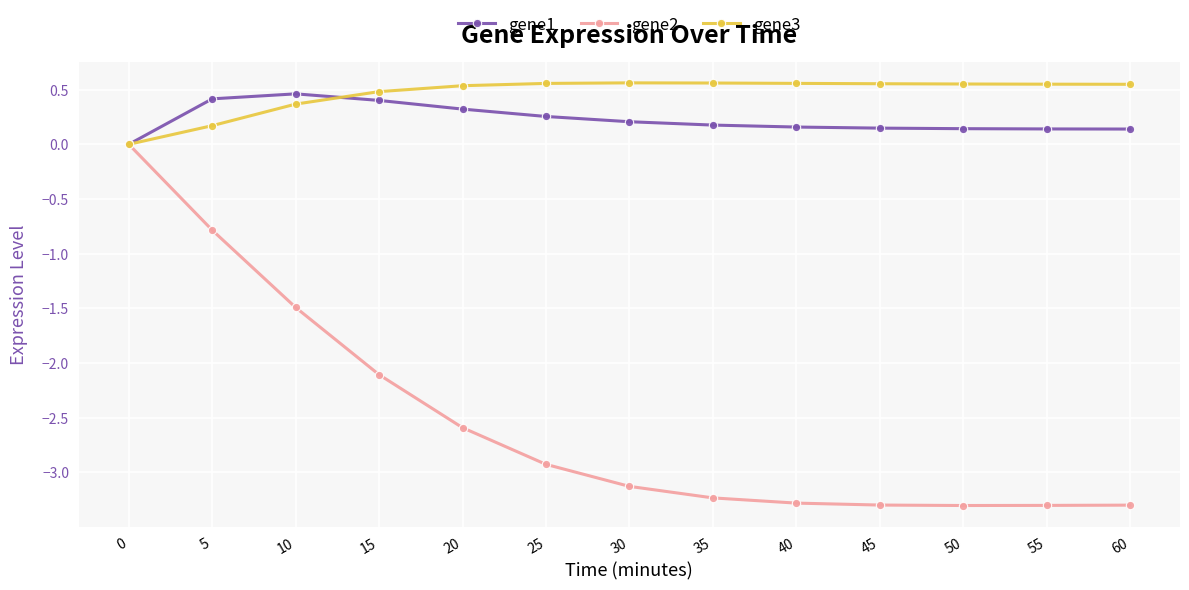

What is the minimum value shown in the chart?

-3.3